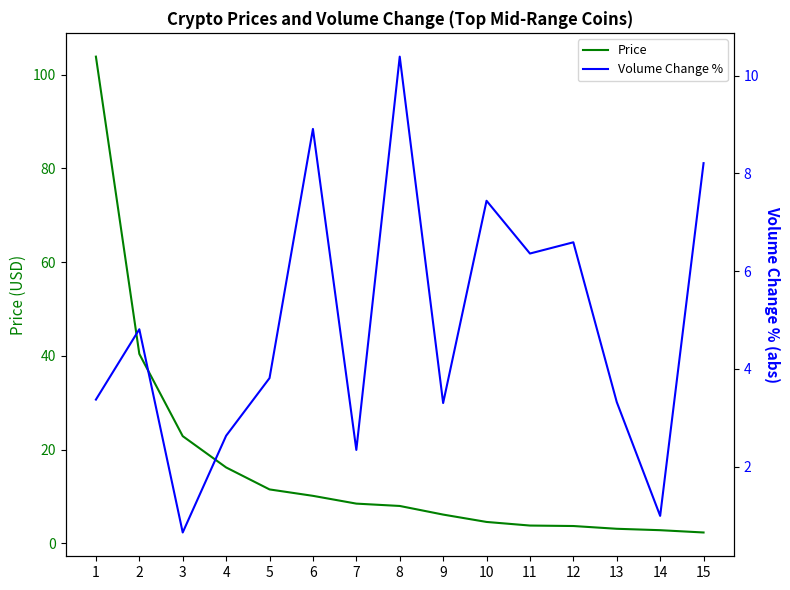

True or false: Price and Volume Change % cross at least once.

True